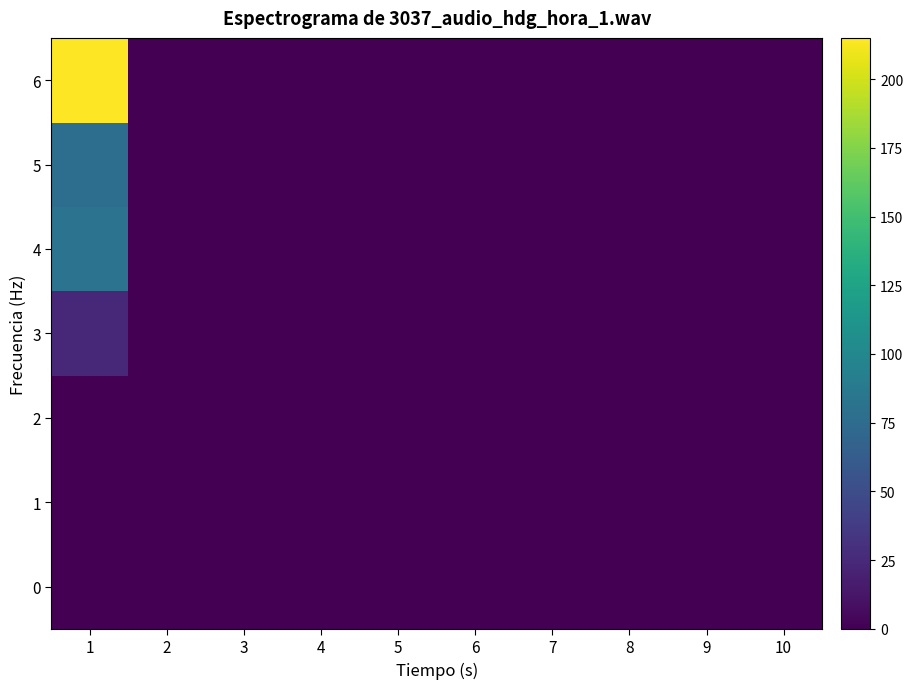

At which category is the sum across all series the highest?

1